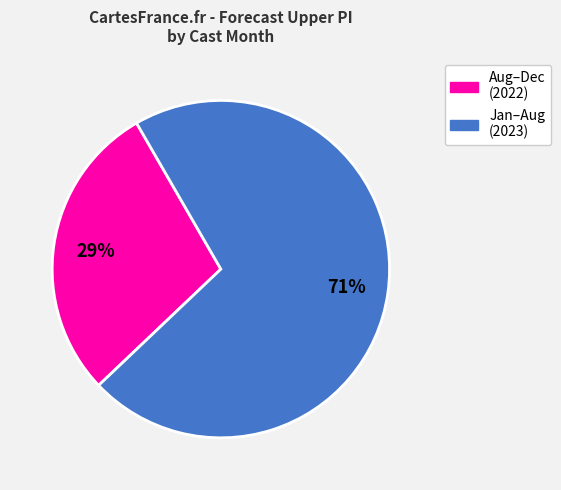

To the nearest percent, what is the average slice percentage?

50%